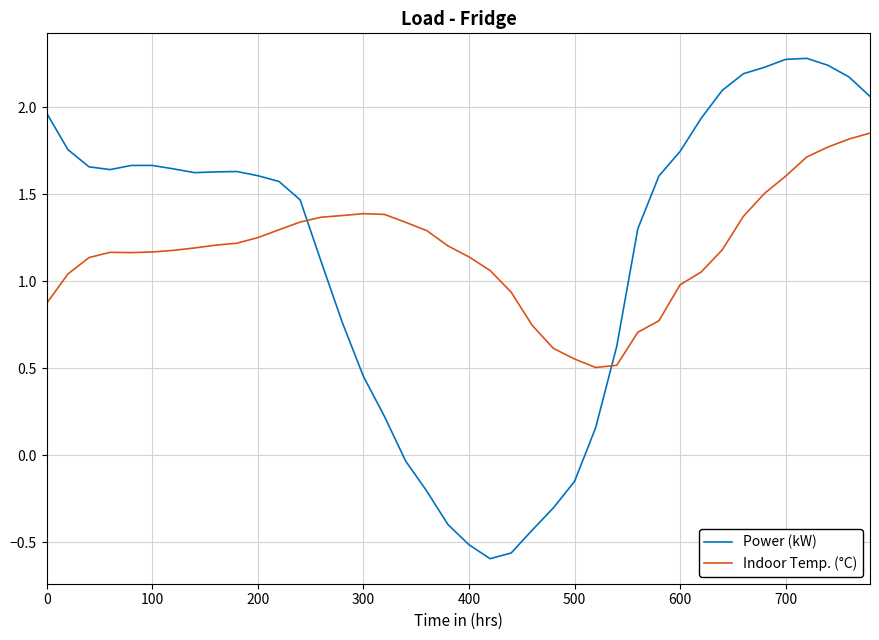

Which series ends up on top after the final intersection of Indoor Temp. (°C) and Power (kW)?

Power (kW)